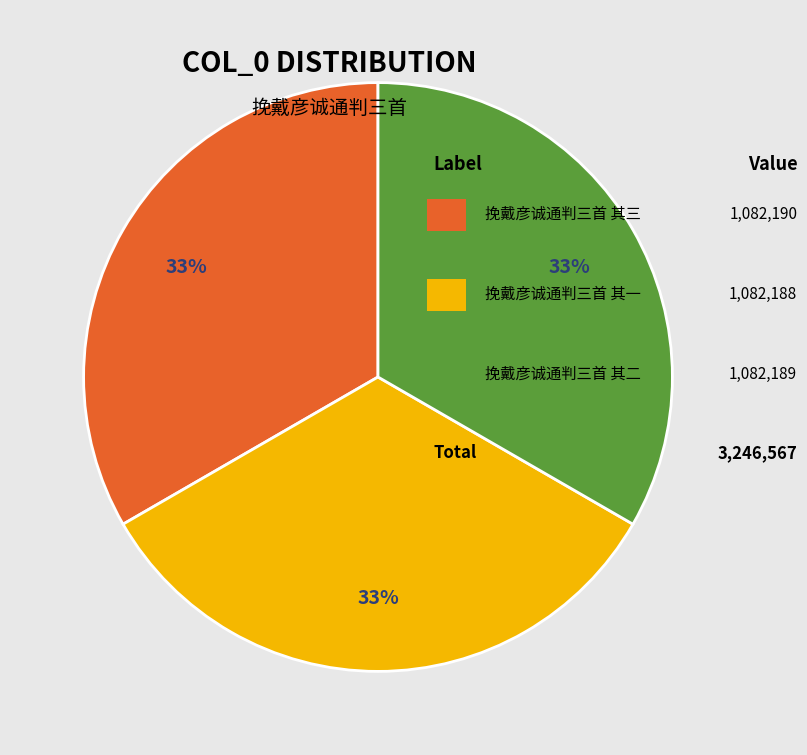

How many slices are in this pie chart?

3